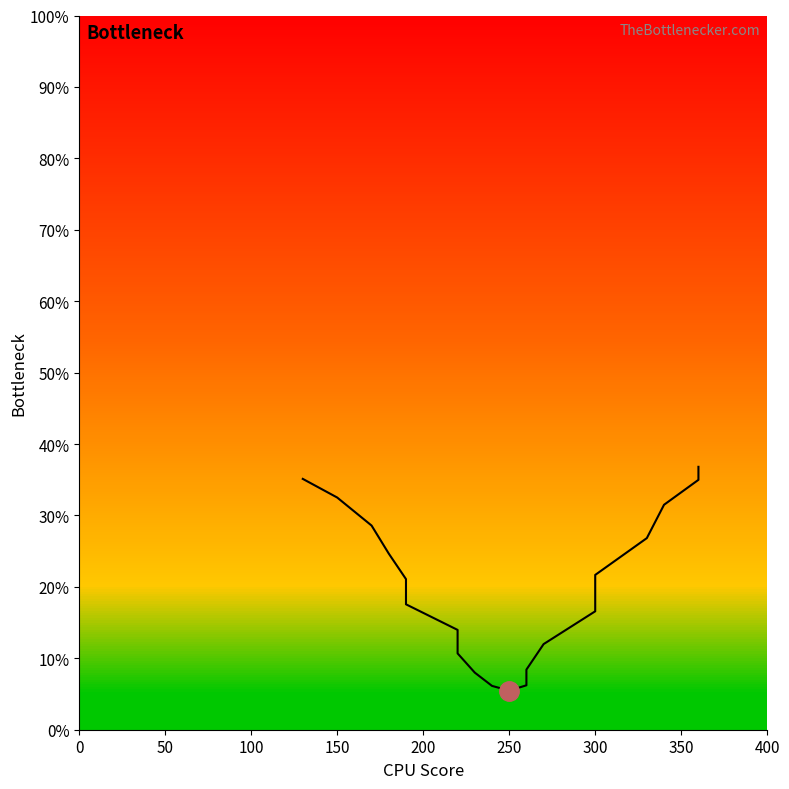

How many points are lower than both their immediate neighbors (excluding endpoints)?

1